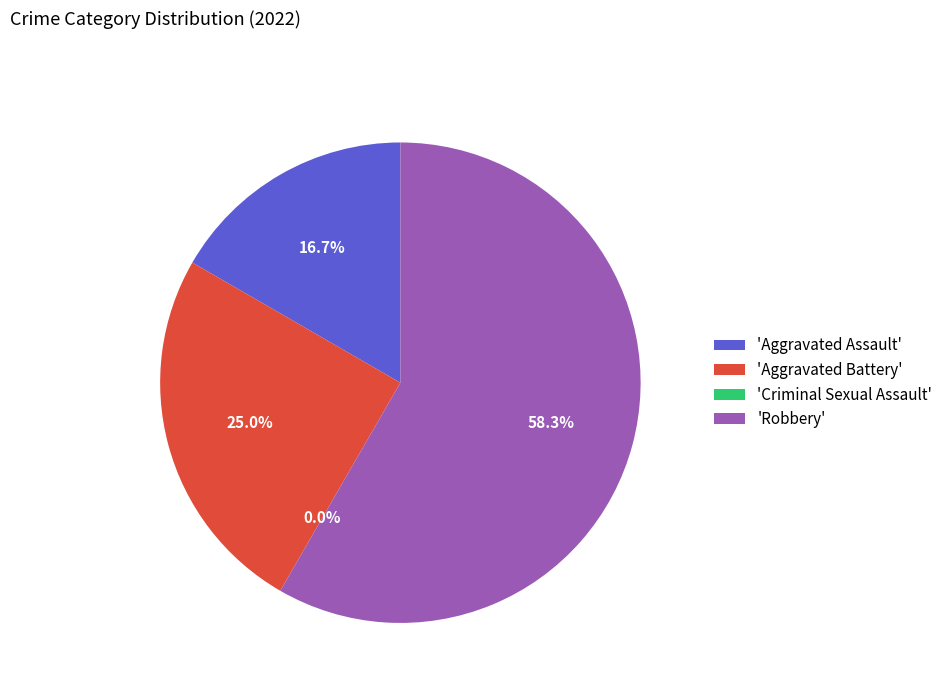

How many segments does this pie chart have?

4